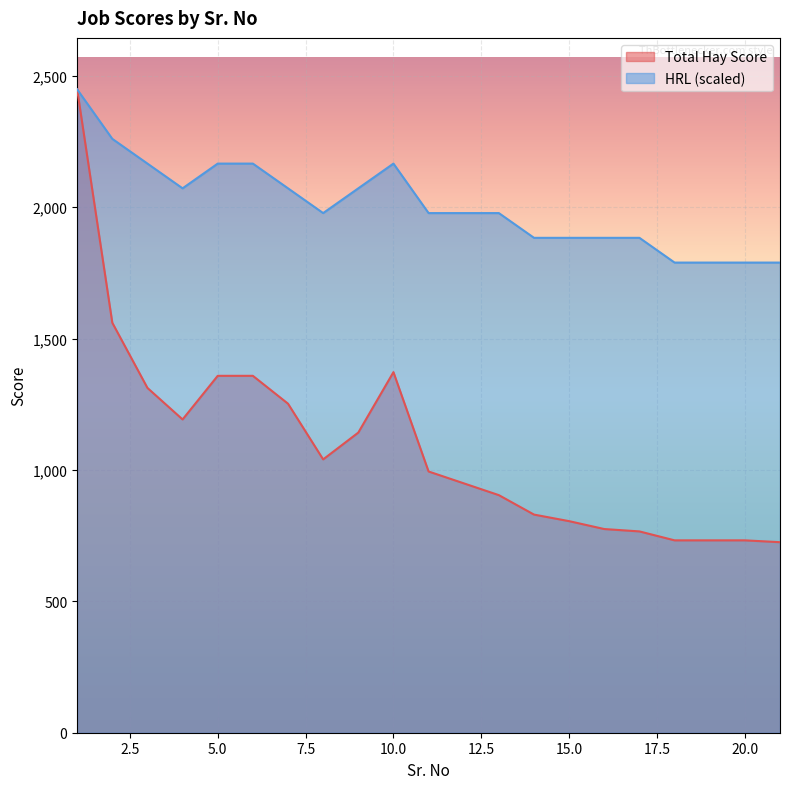

What is the minimum value shown in the chart?

725.0